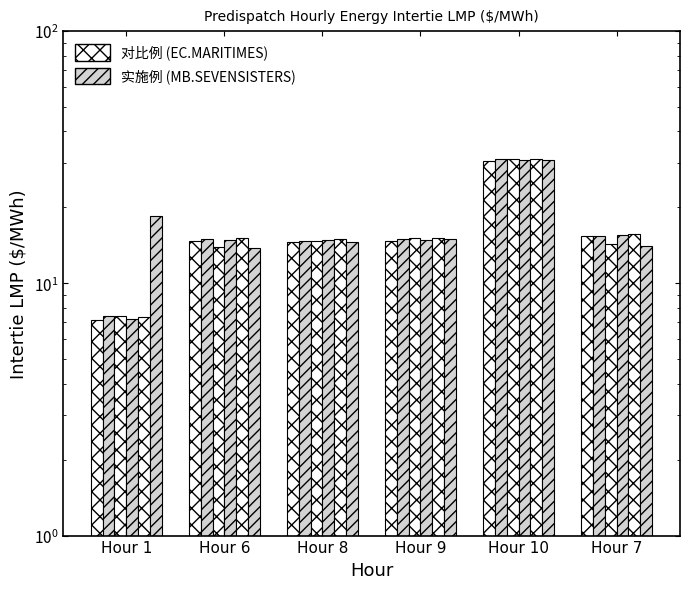

Reading left to right, list all the values displayed in this chart.

EC.MARITIMES_NYSI: 7.1	14.8	14.7	14.7	30.5	15.4
MB.SEVENSISTERS_MBSK: 7.4	15.0	14.7	15.0	31.1	15.4
MB.WHITESHELL_MBSI: 7.4	13.9	14.8	15.1	31.1	14.3
MD.CALVERTCLIFF_MISI: 7.2	14.9	14.8	14.9	30.8	15.5
MI.LUDINGTON_MISI: 7.3	15.1	15.0	15.1	31.2	15.7
MN.INTFALLS_MNSI: 18.5	13.8	14.6	15.1	30.9	14.0